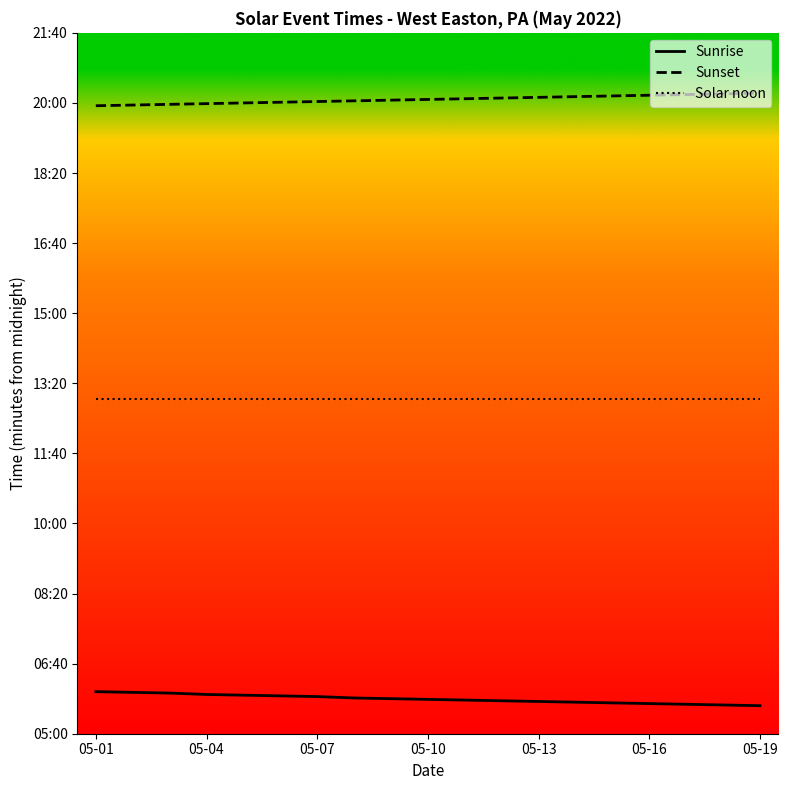

Where is Sunrise nearest to the value 350?

8